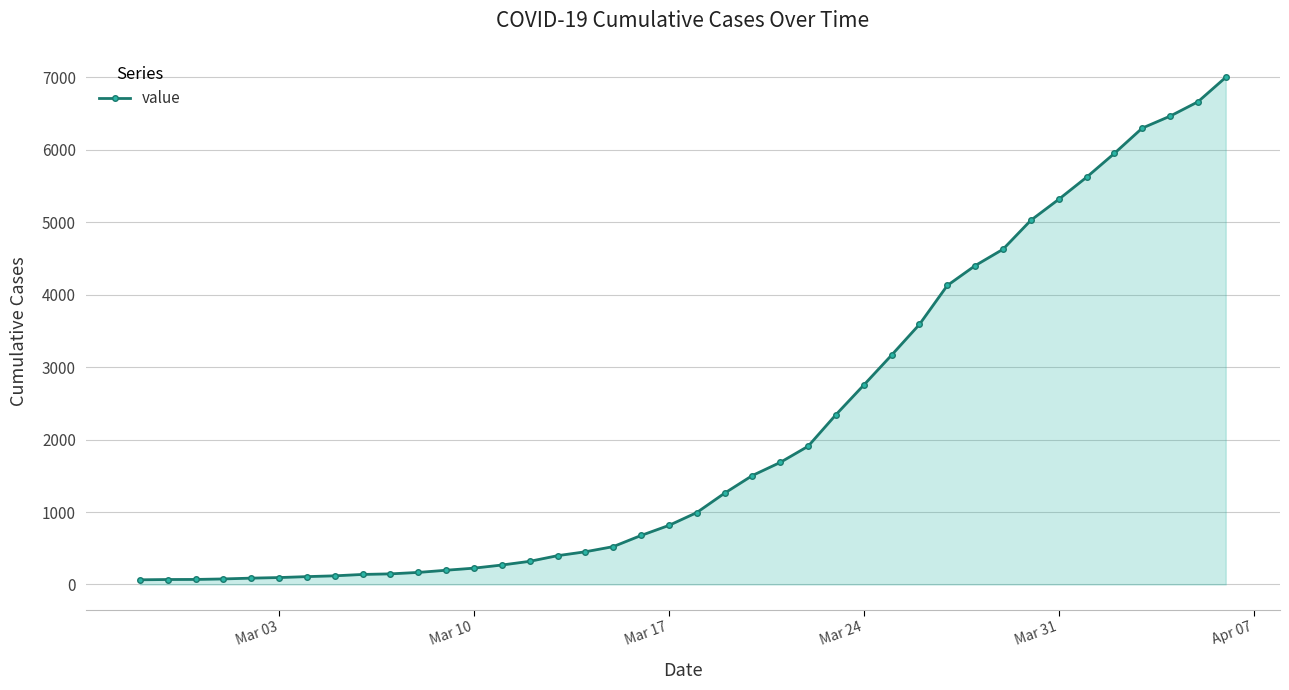

What is the maximum value shown in the chart?

7002